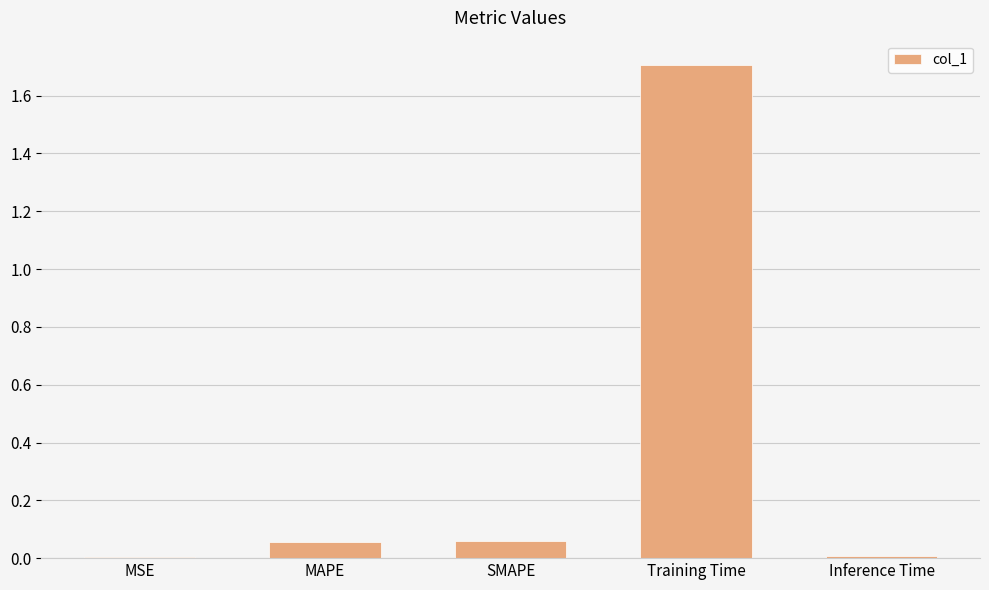

What is the sum of all values?

1.8